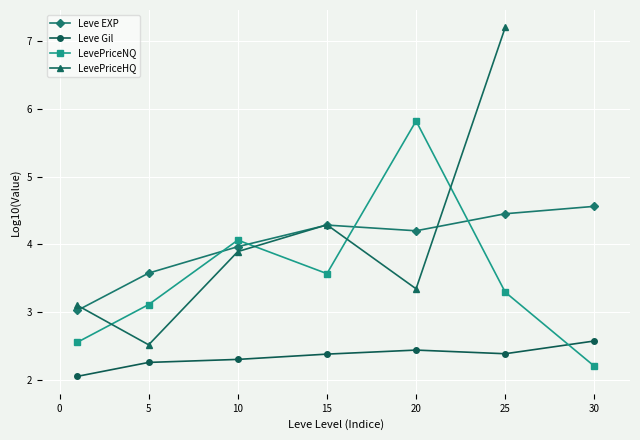

After their last crossing, which series has the higher values: LevePriceNQ or Leve EXP?

Leve EXP